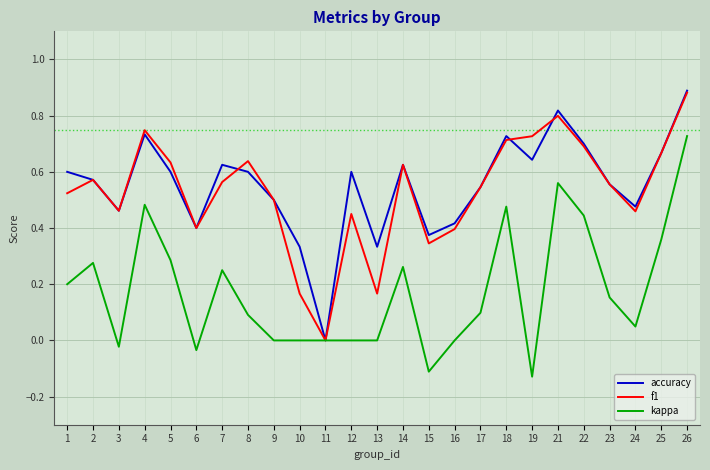

Which label corresponds to the smallest value in the chart?

19